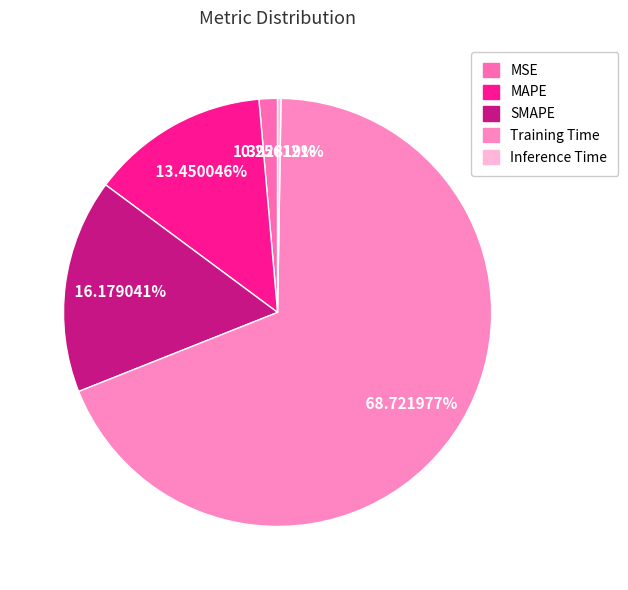

To the nearest percent, what is the average slice percentage?

20%